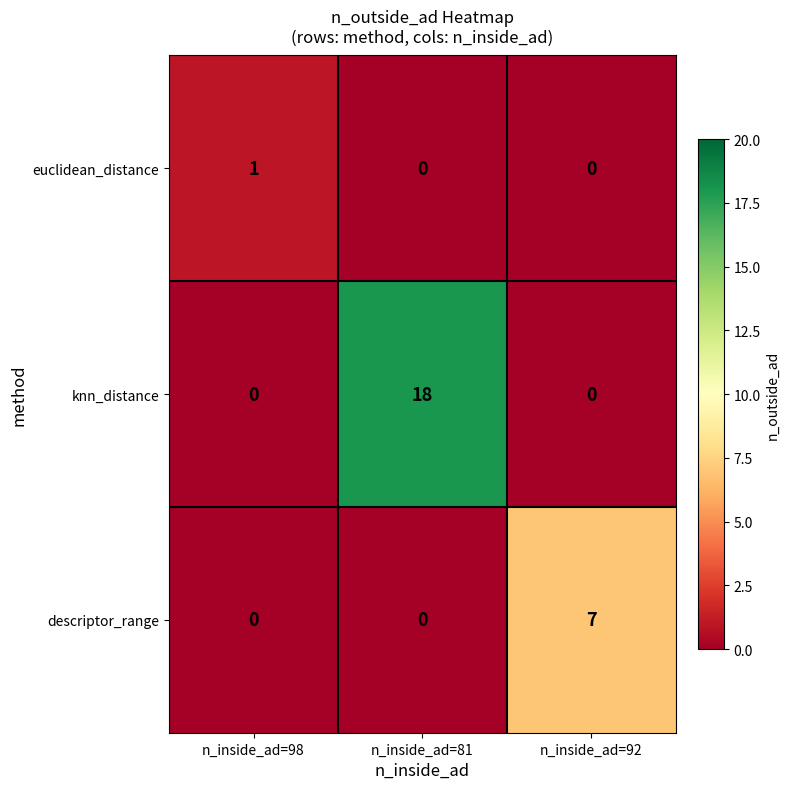

What is the average value of the knn_distance series?

6